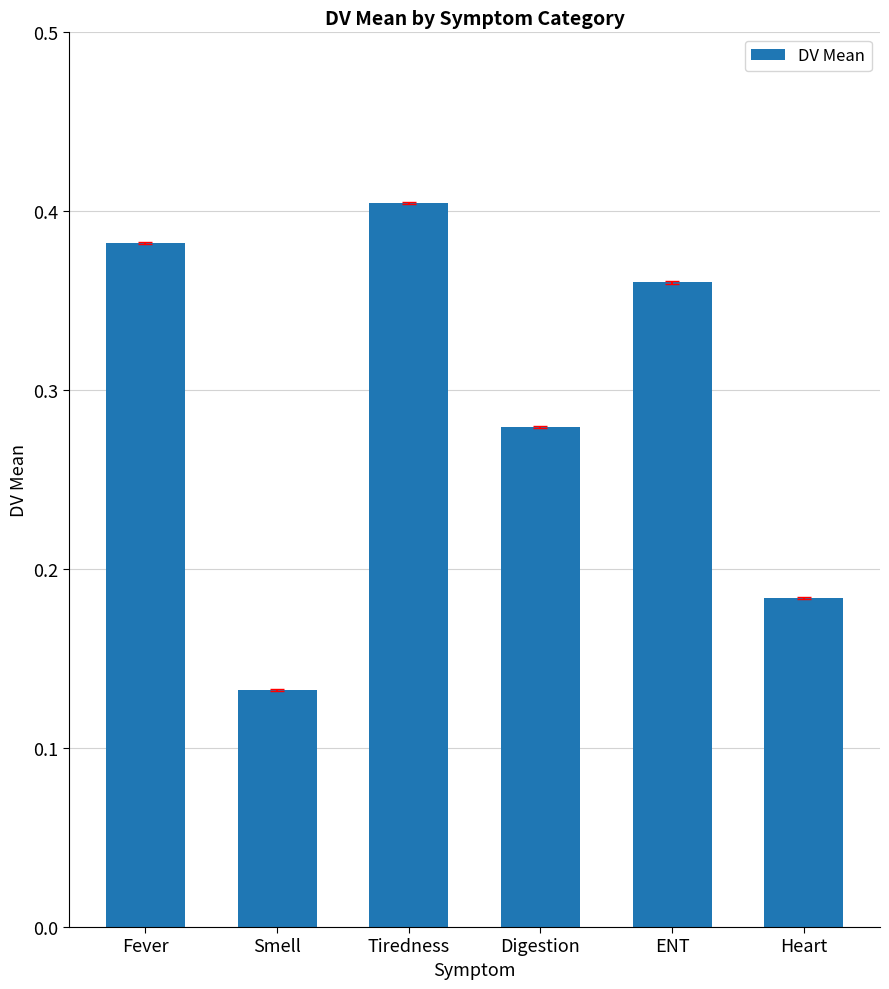

What position from the right is Fever?

6